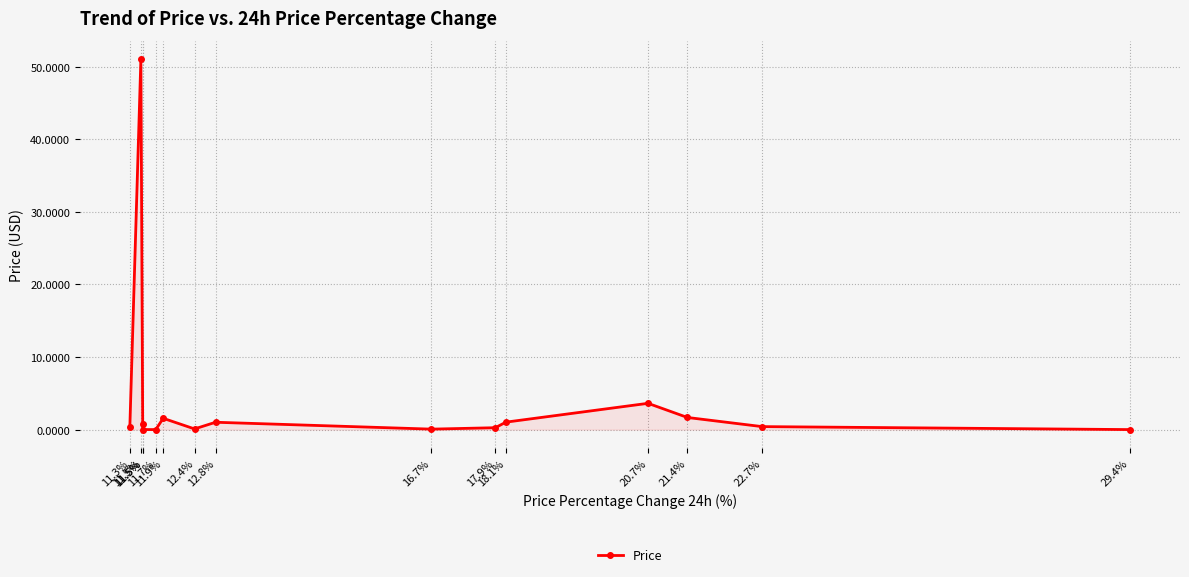

Where is the data nearest to the value 25?

20.7%